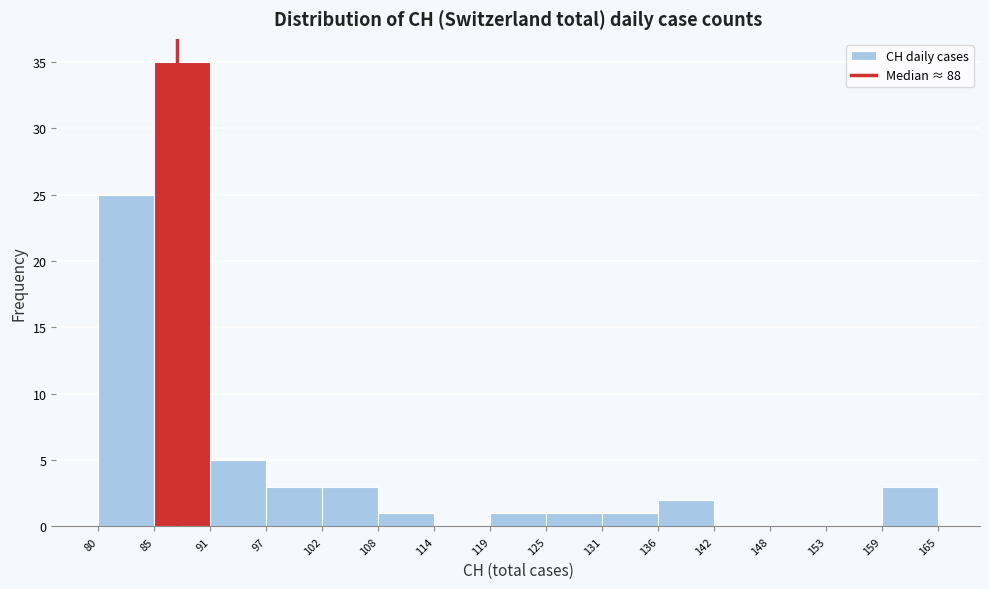

Reading left to right, transcribe this chart: for each bar, give the range it covers on the x-axis and its height. The values are not printed on the chart, so give them approximately, as read against the axis.

80 to 85: 25
85 to 91: 35
91 to 97: 5
97 to 102: 3
102 to 108: 3
108 to 114: 1
114 to 119: 0
119 to 125: 1
125 to 131: 1
131 to 136: 1
136 to 142: 2
142 to 148: 0
148 to 153: 0
153 to 159: 0
159 to 165: 3